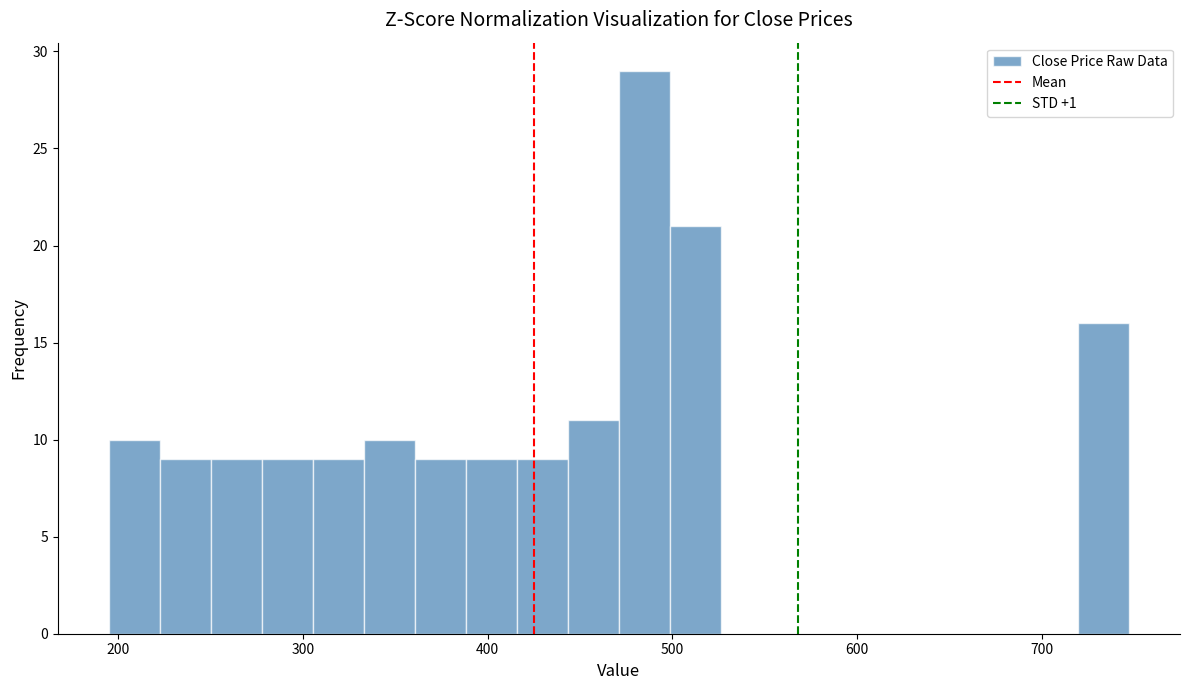

Read against the x-axis, roughly where is the centre of the tallest bar?

480